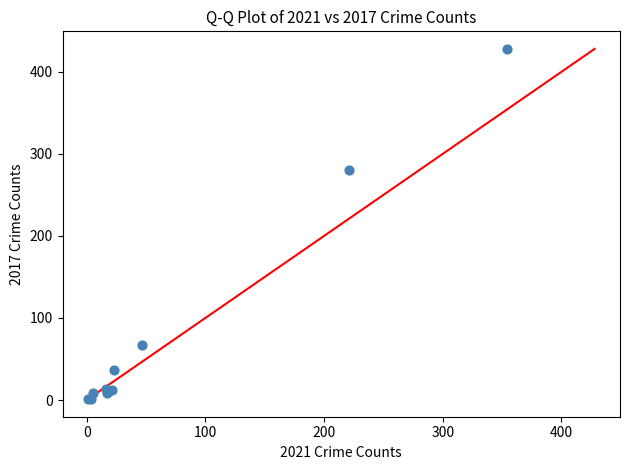

What Y value in the scatter plot is closest to 214?

280